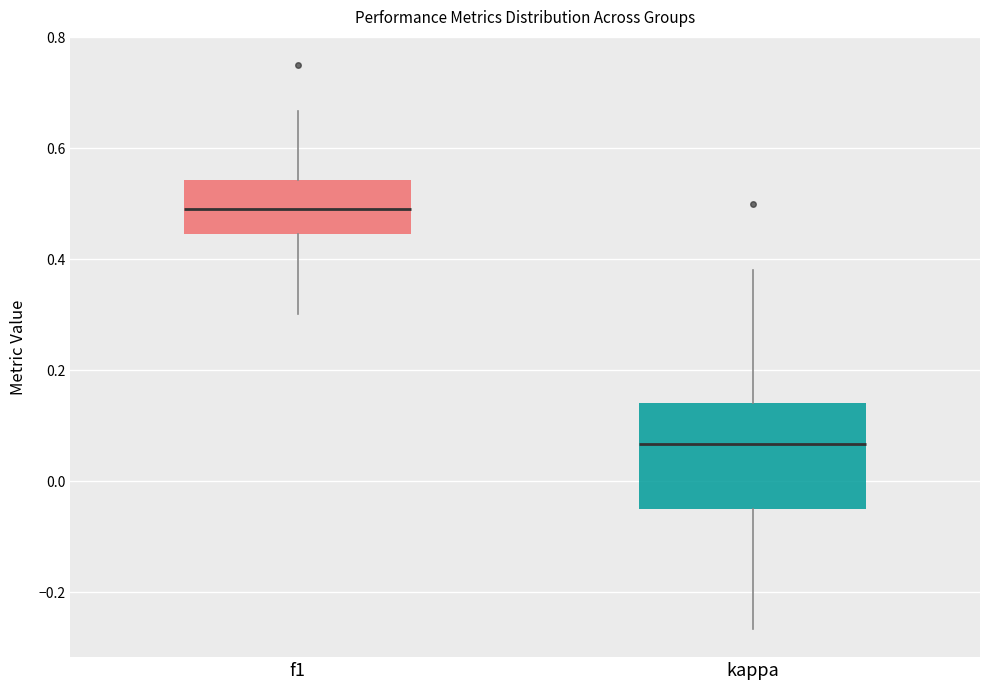

Comparing the boxes themselves (not the whiskers), which one is the tallest?

kappa